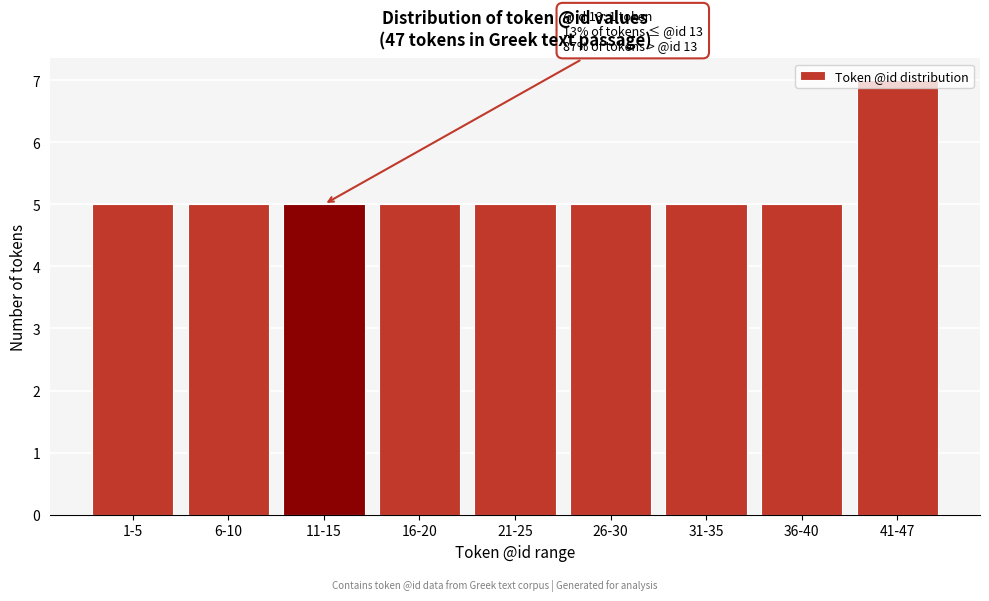

What is the label of the 3rd bar from the left?

11-15